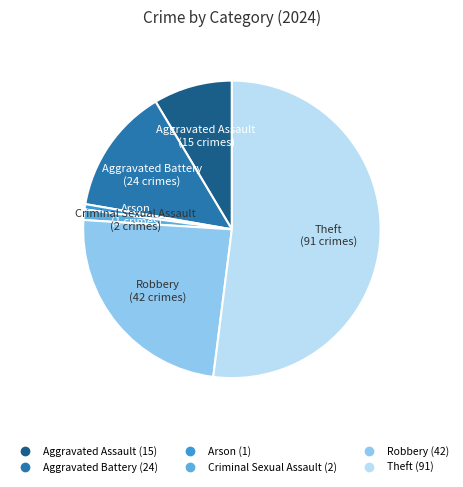

Which category has the smallest portion of the pie?

Arson